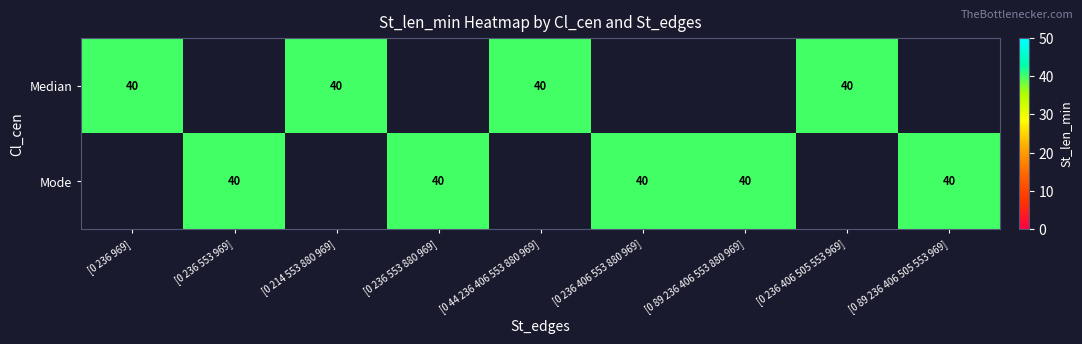

Reading left to right, what are all the values shown in this chart?

Median: 40	0	40	0	40	0	0	40	0
Mode: 0	40	0	40	0	40	40	0	40